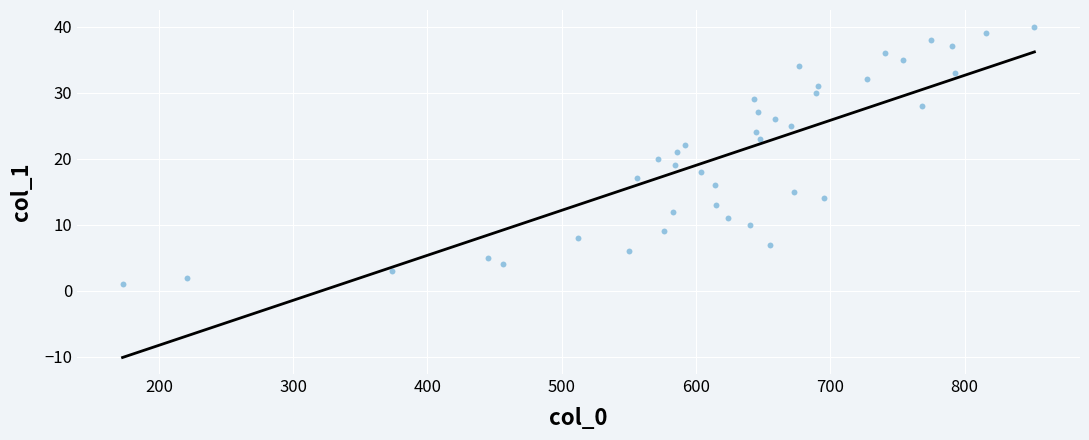

What is the range of X values (max minus min)?

679